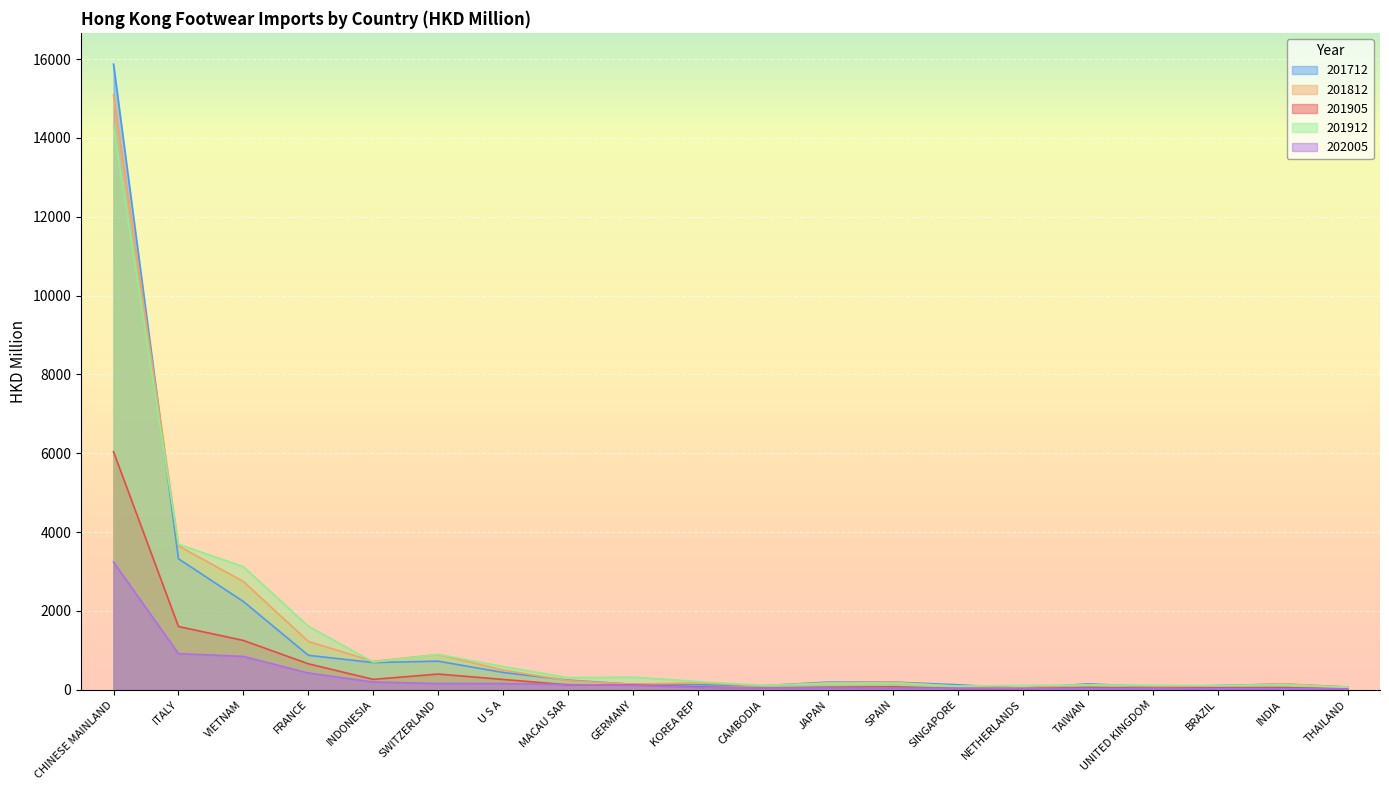

How many lines are shown in the chart?

5